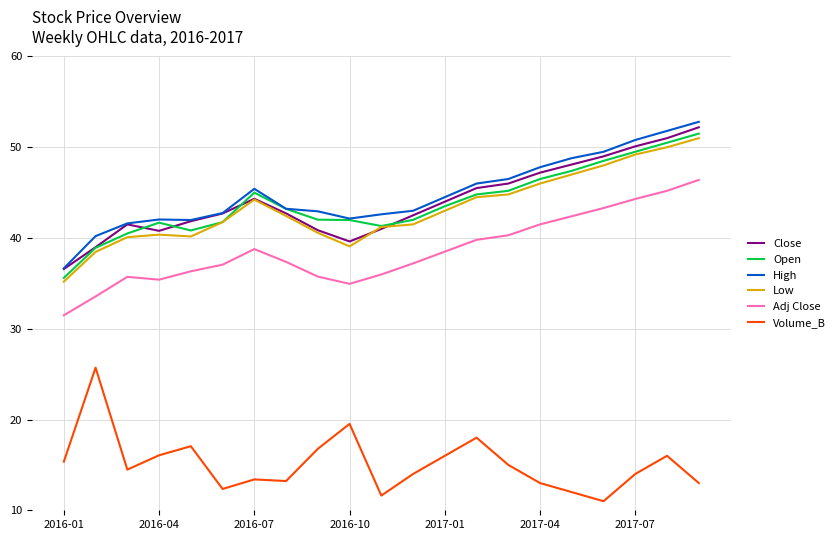

Does the chart have visible grid lines?

Yes